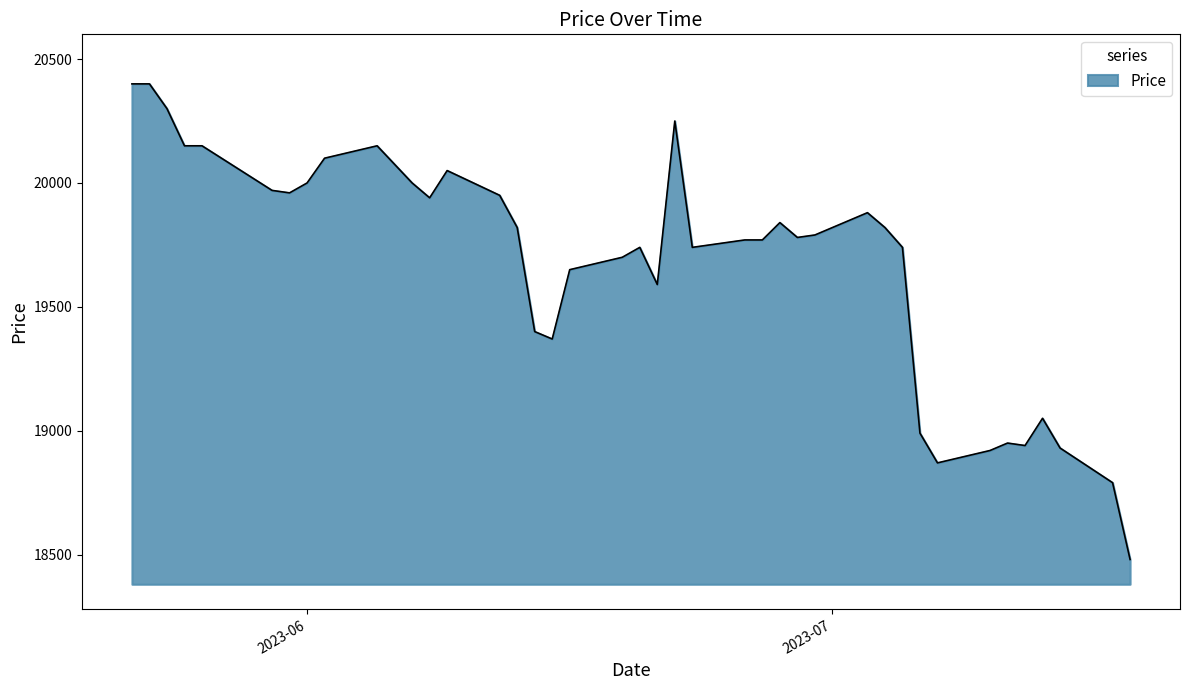

How many distinct data groups are displayed?

1